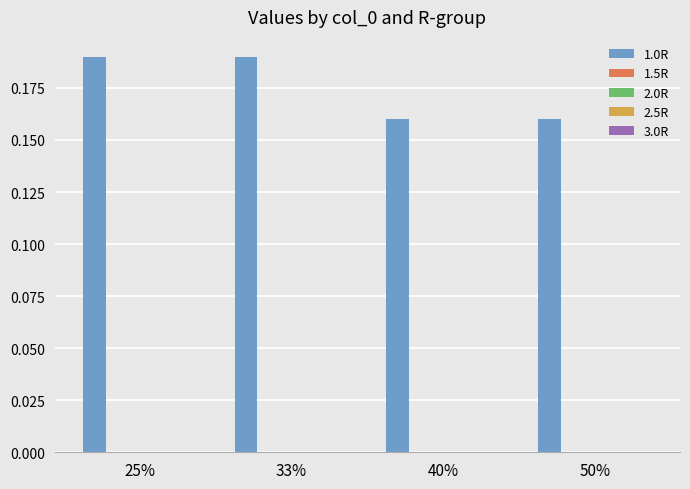

Count the number of categories in the chart.

4